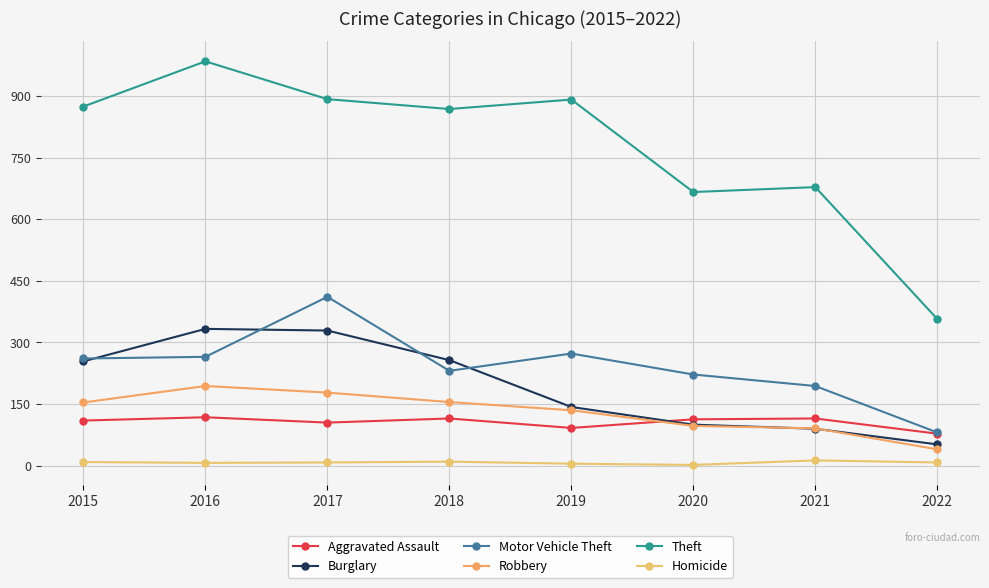

What is the difference between the maximum and minimum values in the Aggravated Assault series?

40